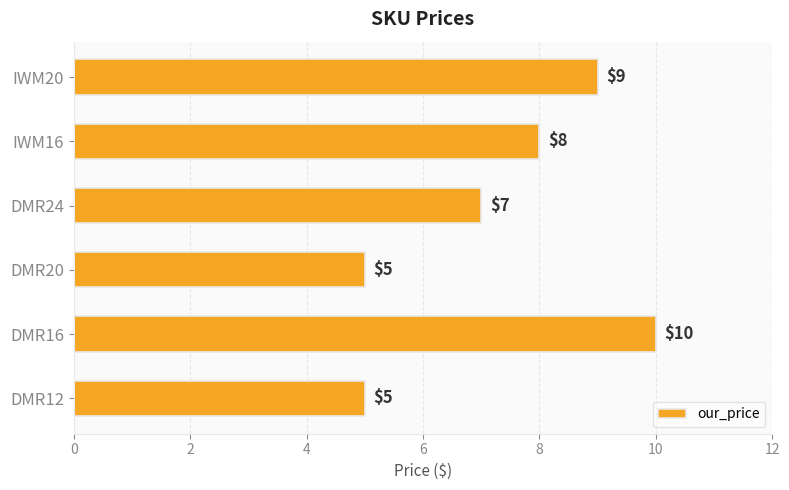

Is it true that the value at IWM20 is 9?

True